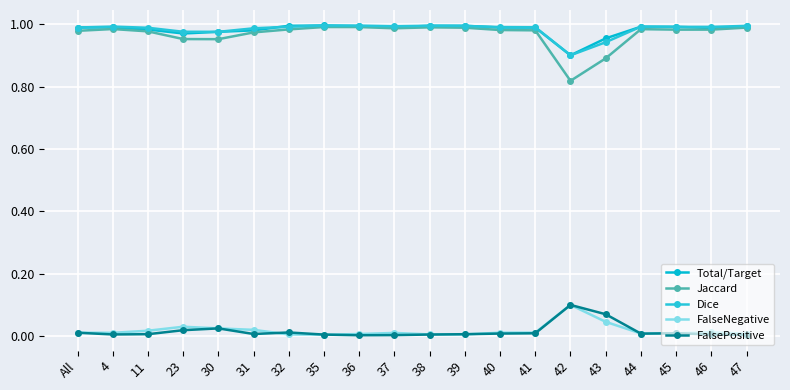

Which series has the largest range (max minus min)?

Jaccard